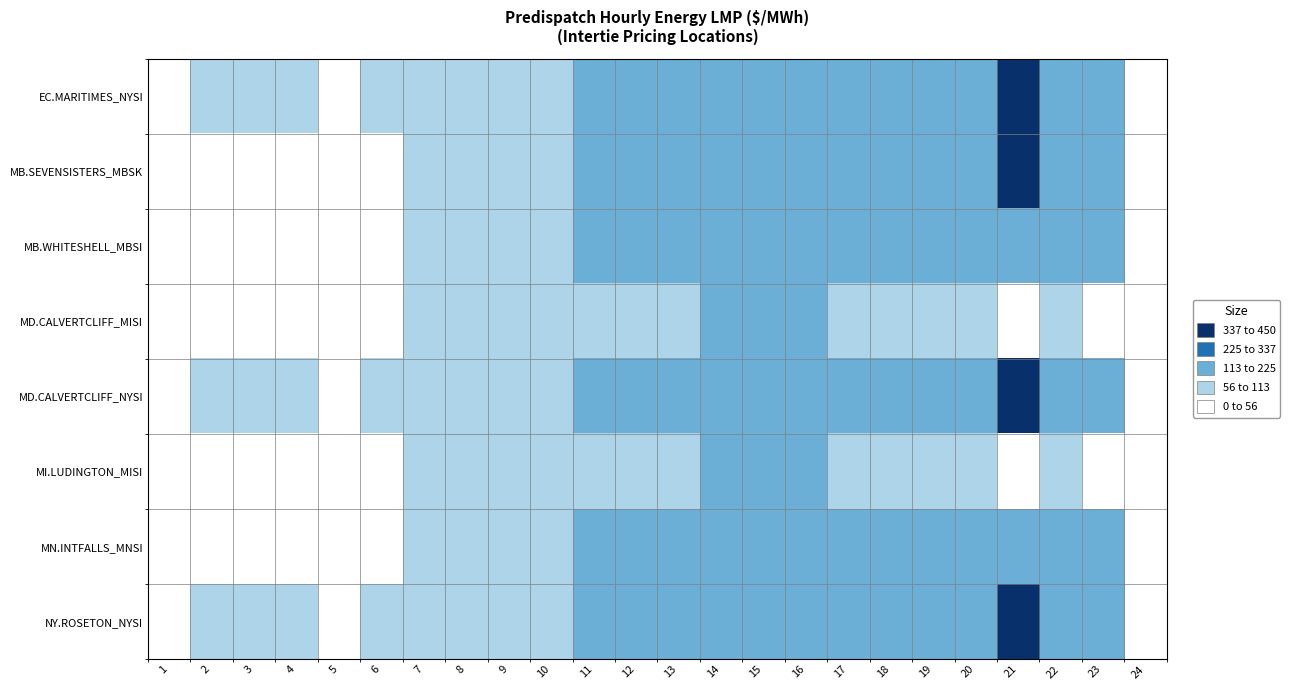

At 7, list the series in order from largest to smallest.

MN.INTFALLS_MNSI, MB.SEVENSISTERS_MBSK, MB.WHITESHELL_MBSI, MD.CALVERTCLIFF_MISI, MD.CALVERTCLIFF_NYSI, MI.LUDINGTON_MISI, EC.MARITIMES_NYSI, NY.ROSETON_NYSI